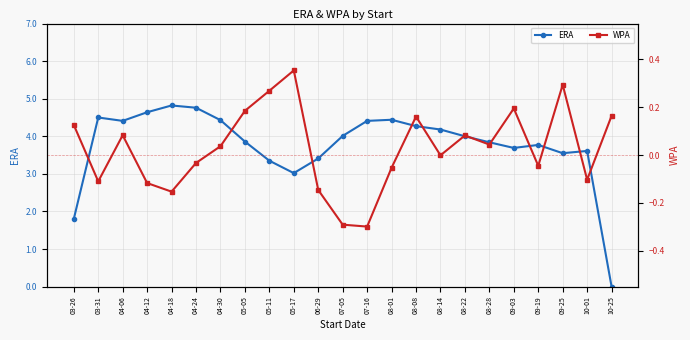

Is it true that ERA equals 6.7 at 04-12?

False